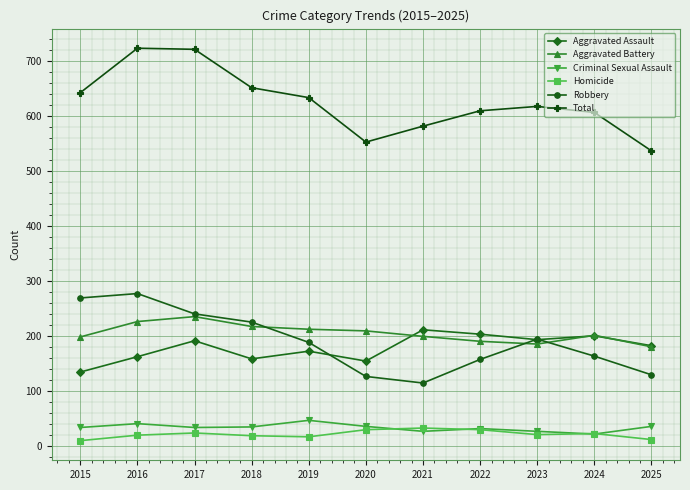

How many lines are shown in the chart?

6